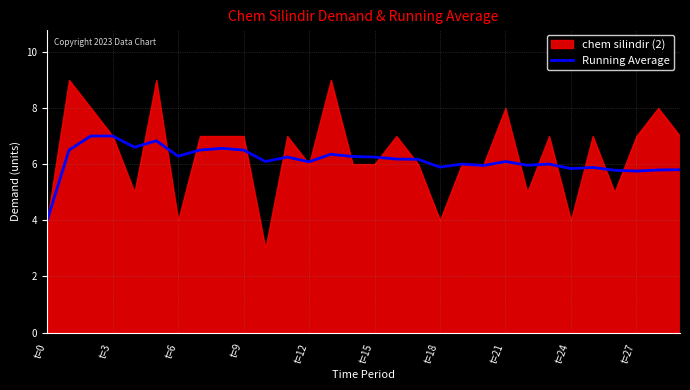

What is the highest value of the Running Average series?

7.0